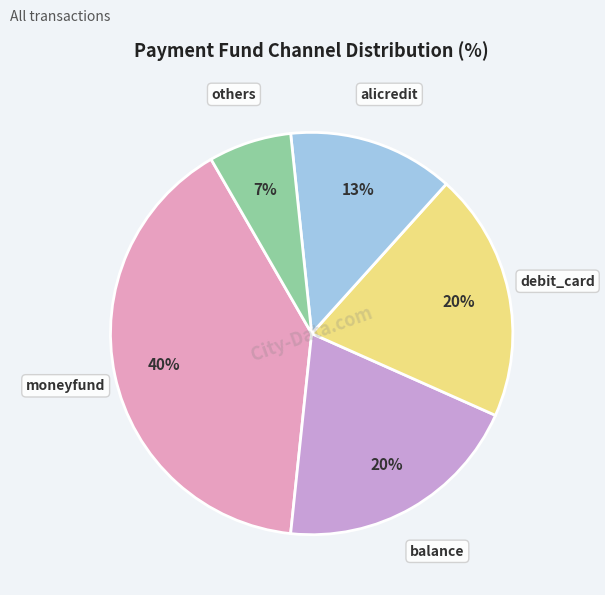

To the nearest percent, what is the difference between the alicredit and debit_card slice percentages?

7%